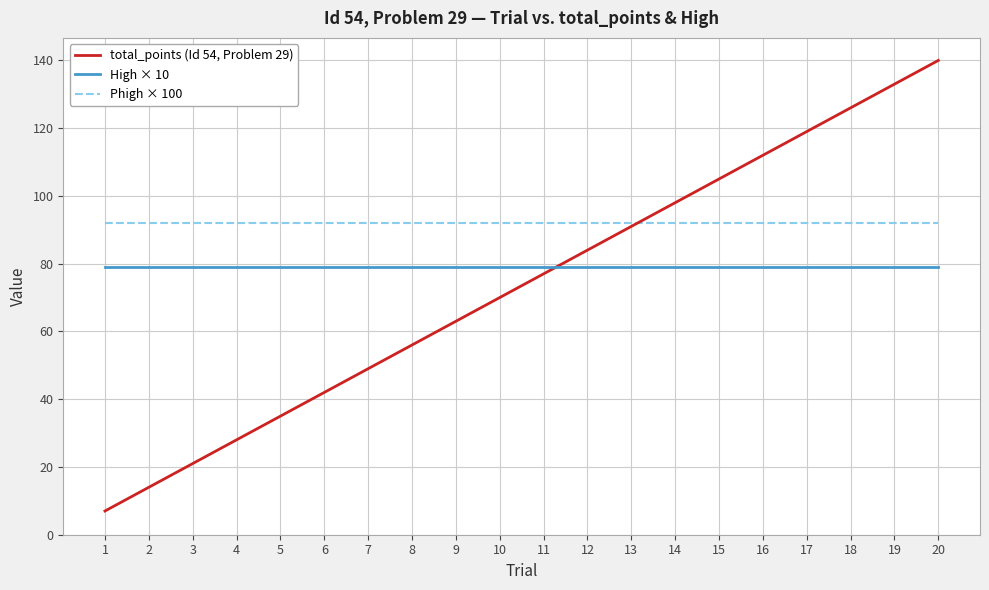

Which series has the largest range (max minus min)?

total_points (Id 54, Problem 29)